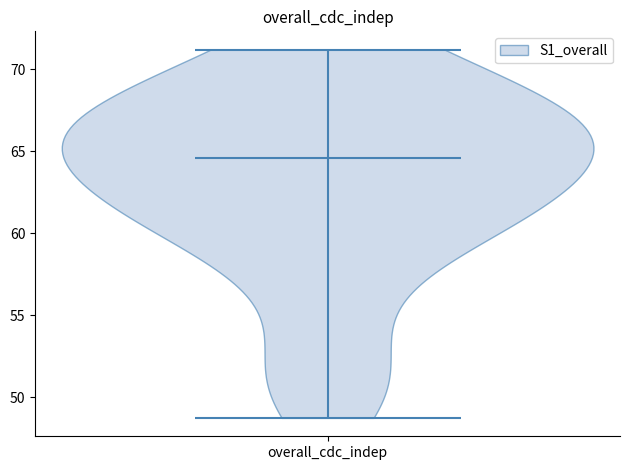

Read this violin plot against the y-axis: where its median line is, and the lowest and highest points the violin reaches. The values are not printed on the chart, so give them approximately, as read against the axis.

median line 64.5, lowest point 49.0, highest point 71.0